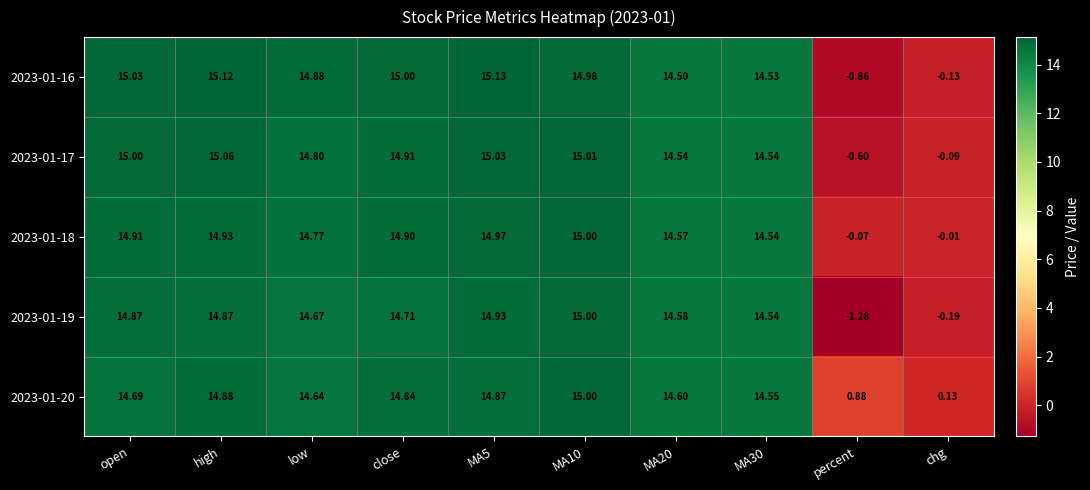

How many distinct data groups are displayed?

5